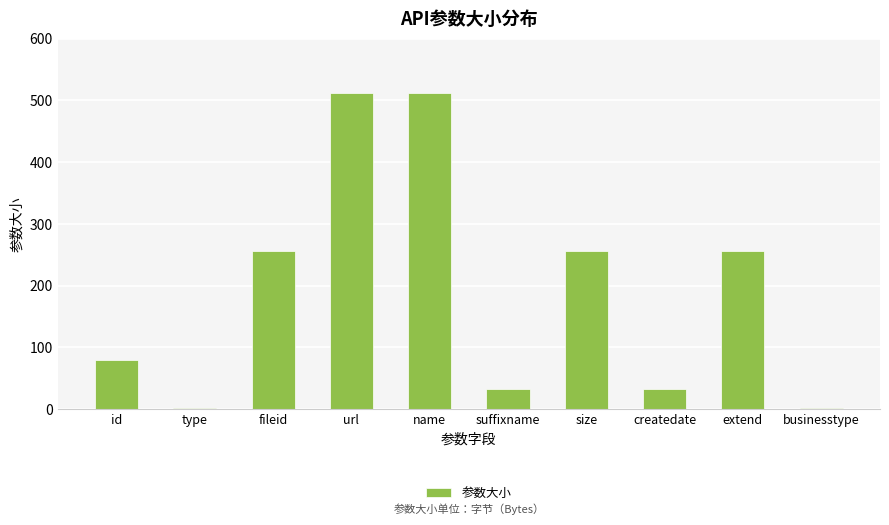

True or false: the data shows 121 at id.

False